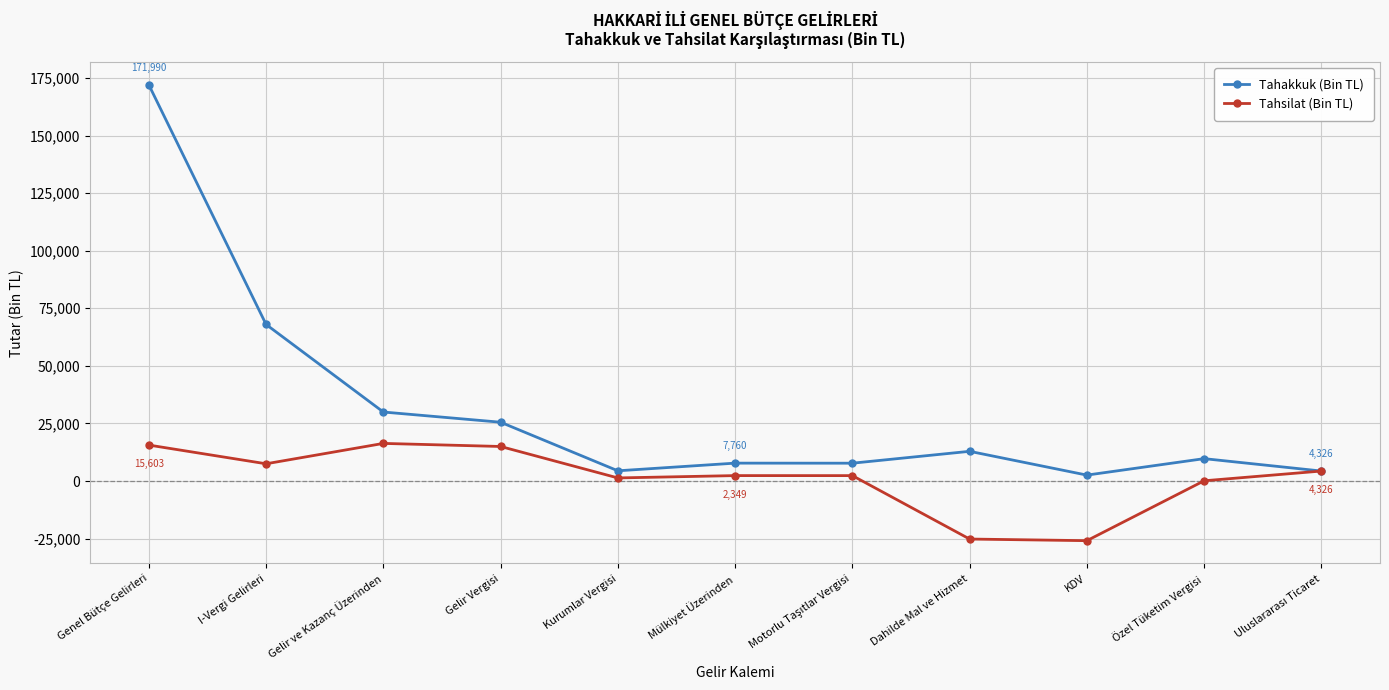

List the series in order of their overall mean, highest first.

Tahakkuk (Bin TL), Tahsilat (Bin TL)